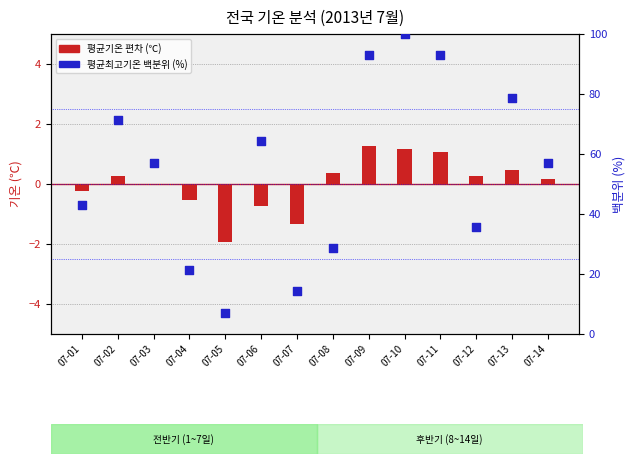

What are all the series names shown in the legend?

평균기온 편차 (℃), 평균최고기온 백분위 (%)